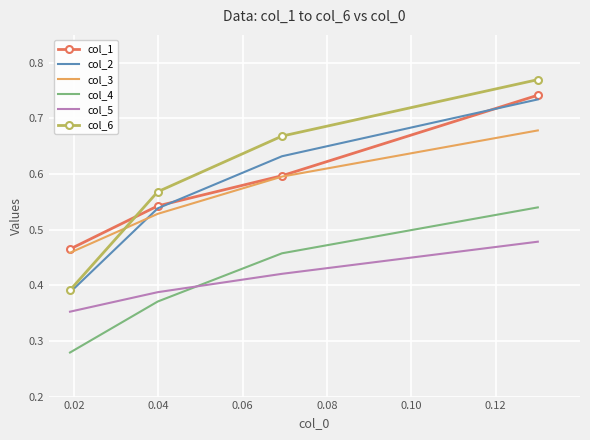

True or false: col_5 has more than 2 interior local peaks.

False